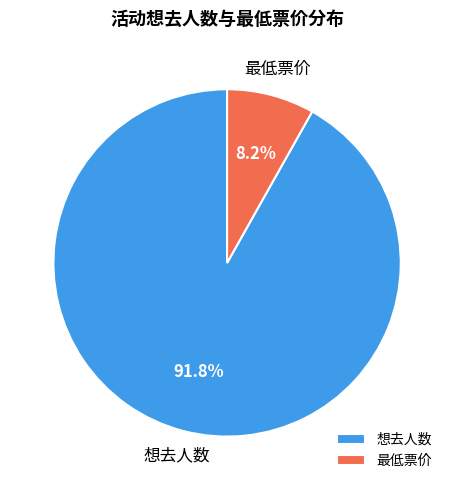

Count the number of slices in the pie.

2